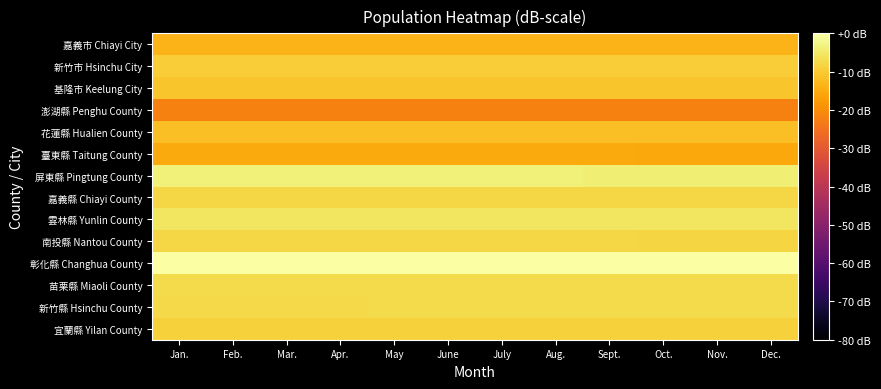

At which category is the sum across all series the highest?

Jan.